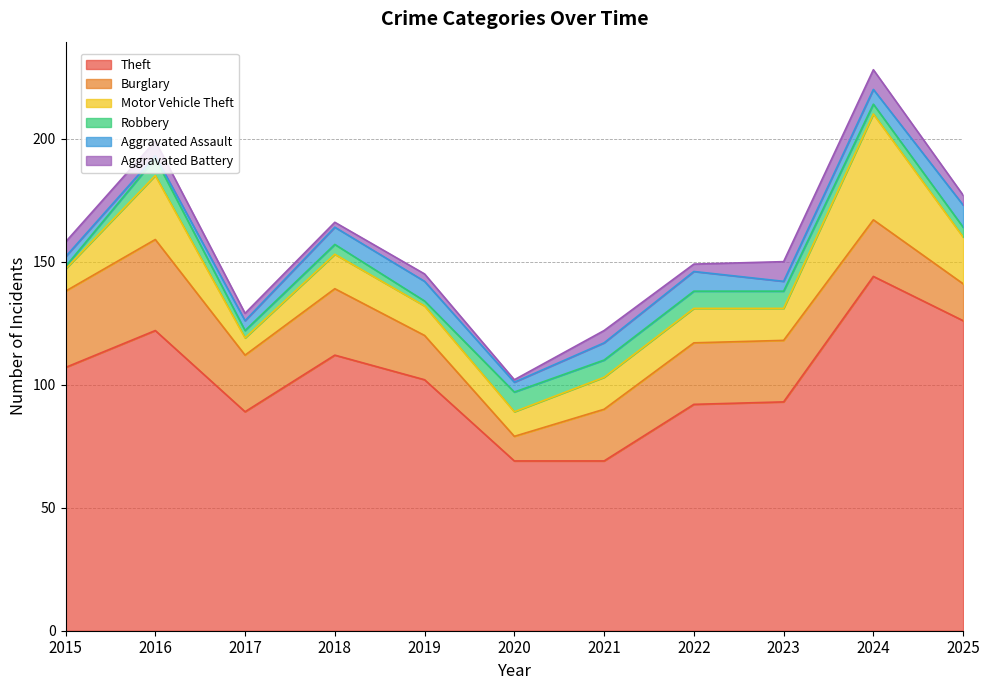

Which category has the lowest value in the Robbery series?

2015